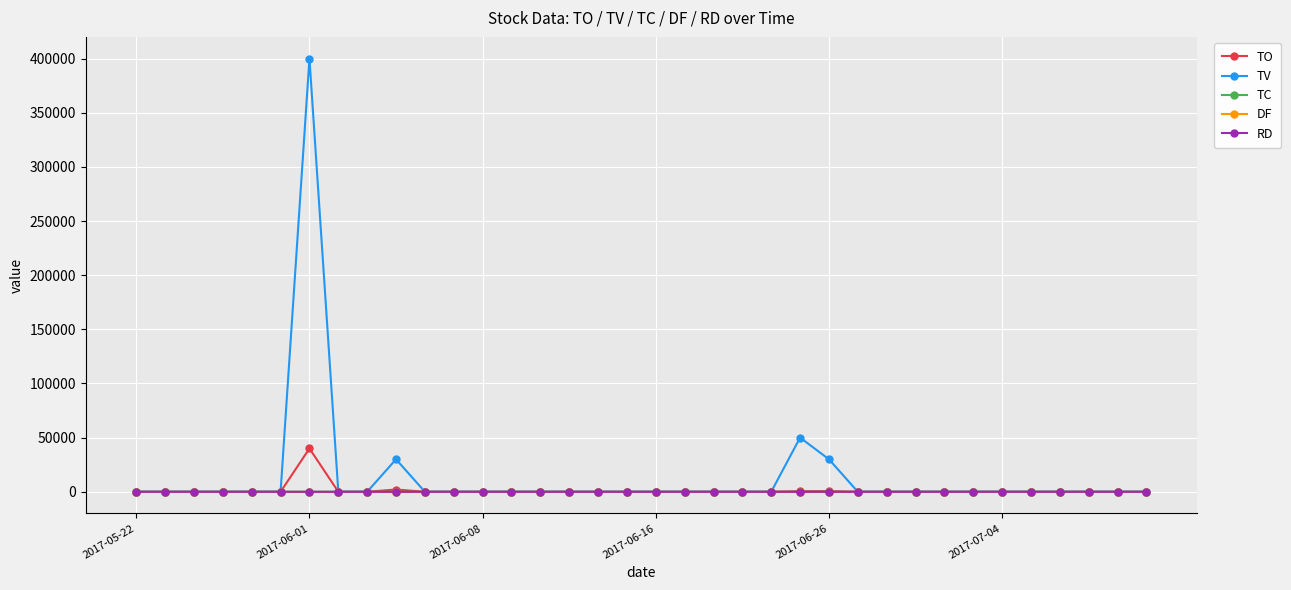

Which series has the largest range (max minus min)?

TV